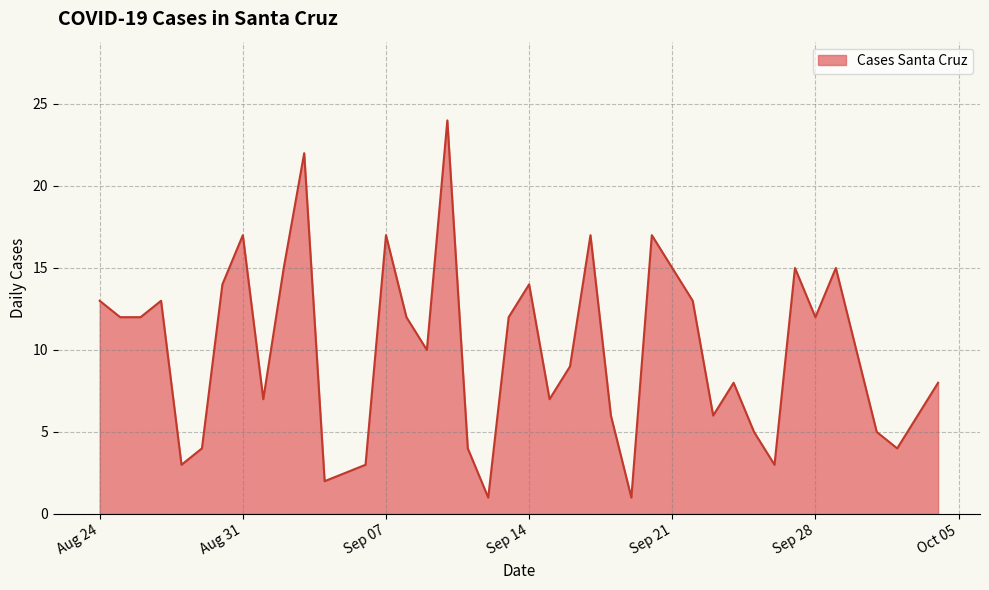

What is the minimum value shown in the chart?

1